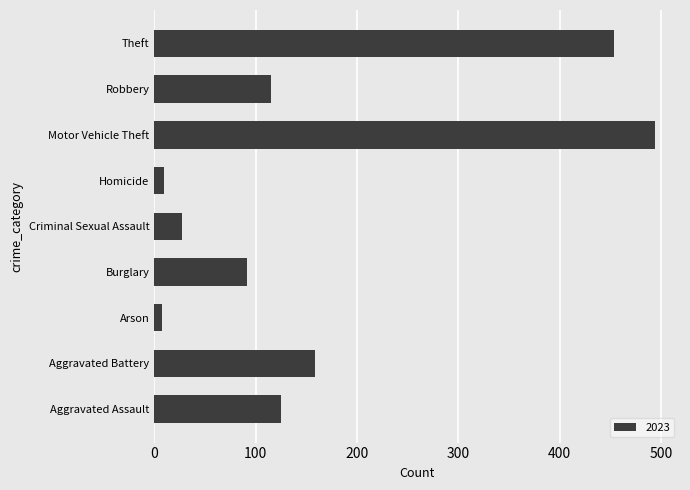

Does the chart contain any negative values?

No